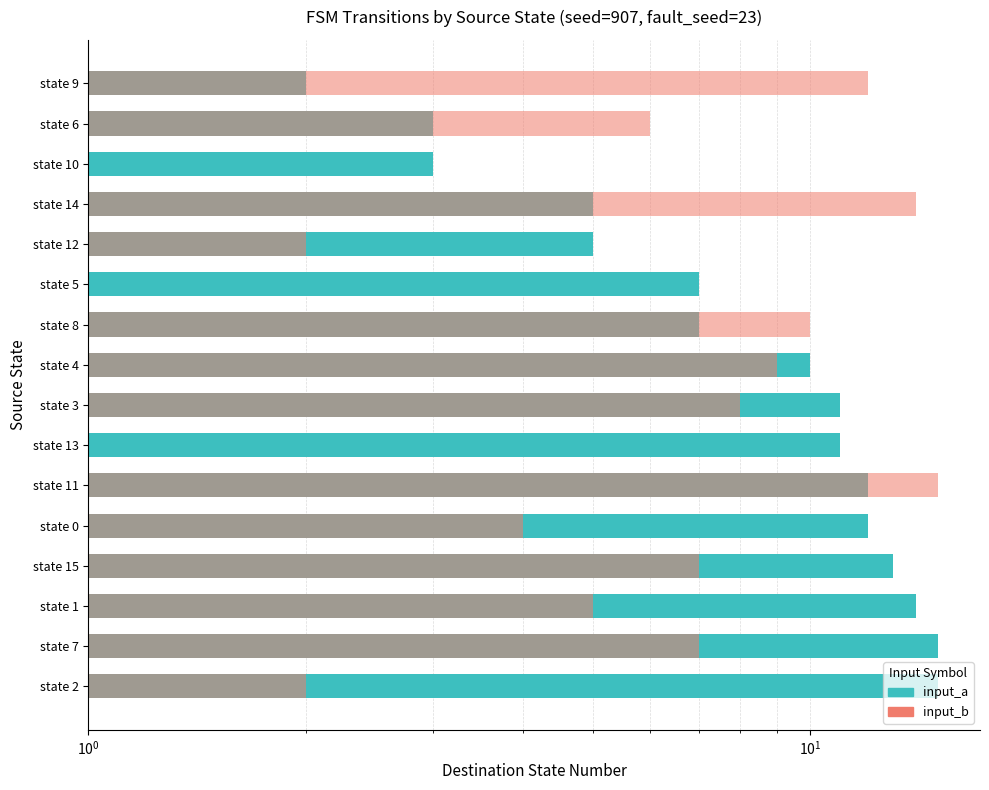

At which category does the chart reach its minimum across all series?

state 5